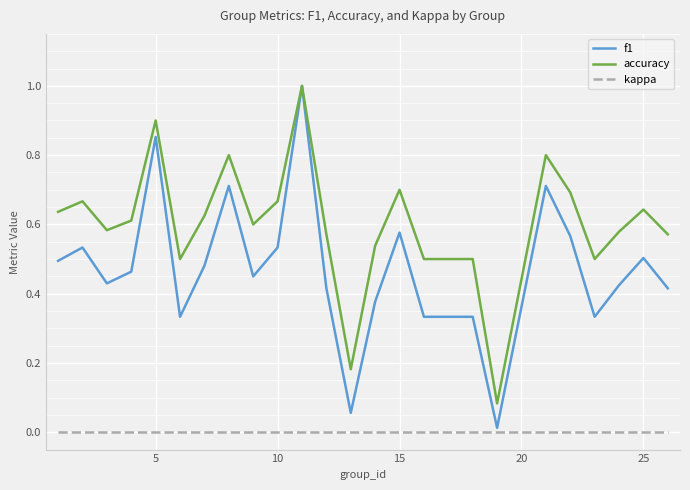

True or false: kappa and accuracy intersect in this chart.

False